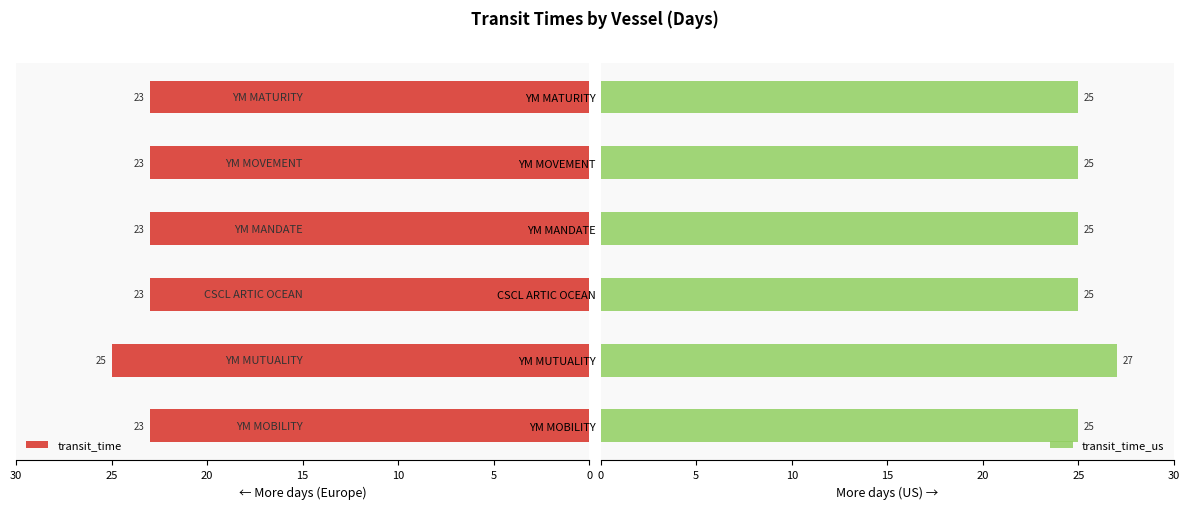

How many bars are there in each group?

2